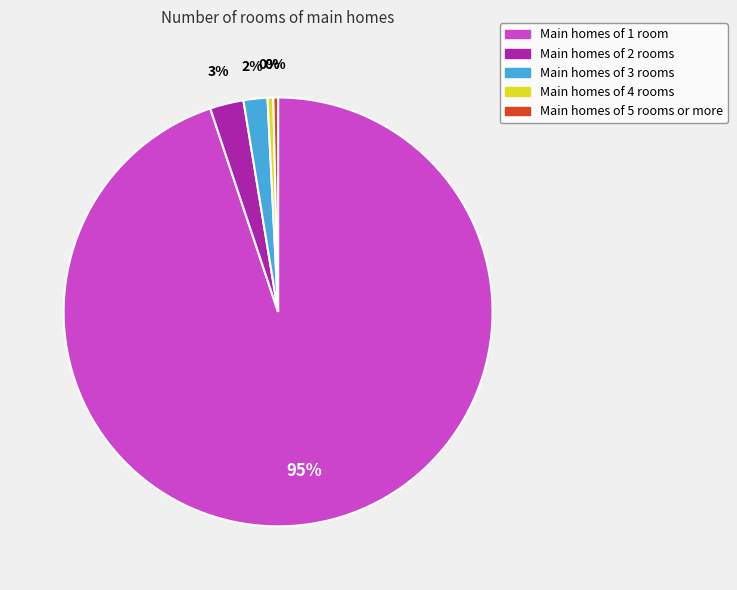

To the nearest percent, what is the difference between the largest and smallest slice percentages?

95%